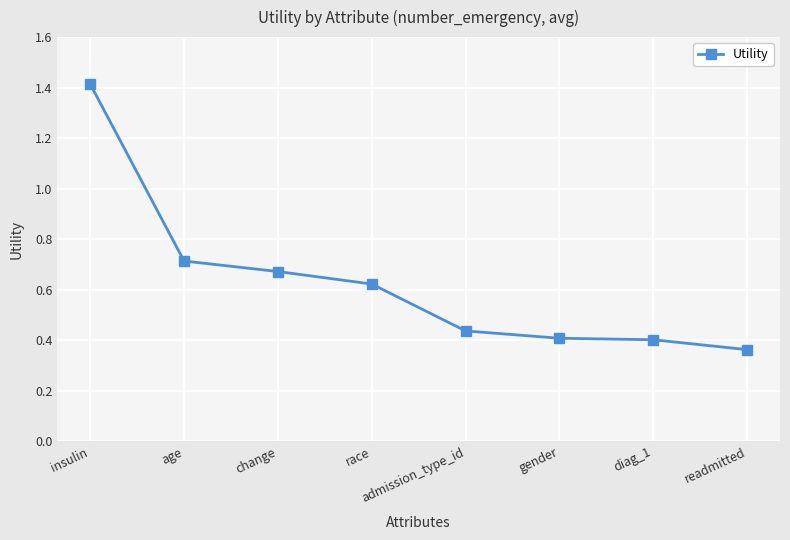

The chart shows a value of 0.4 at admission_type_id. True or false?

True